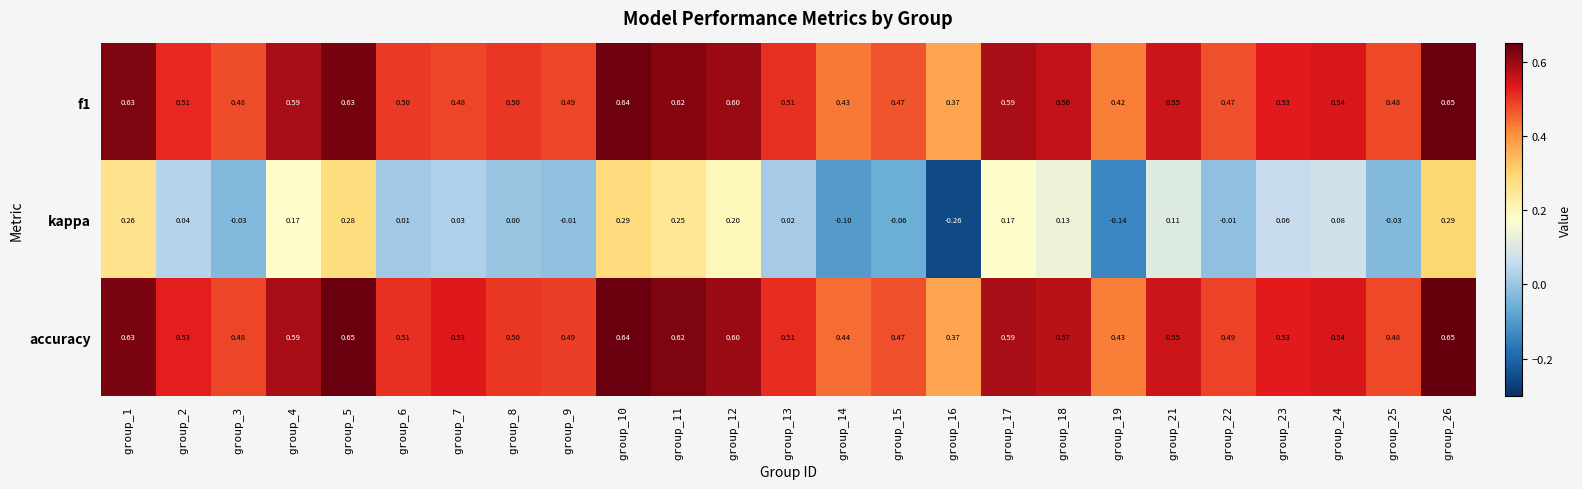

At which category is the sum across all series the highest?

group_26